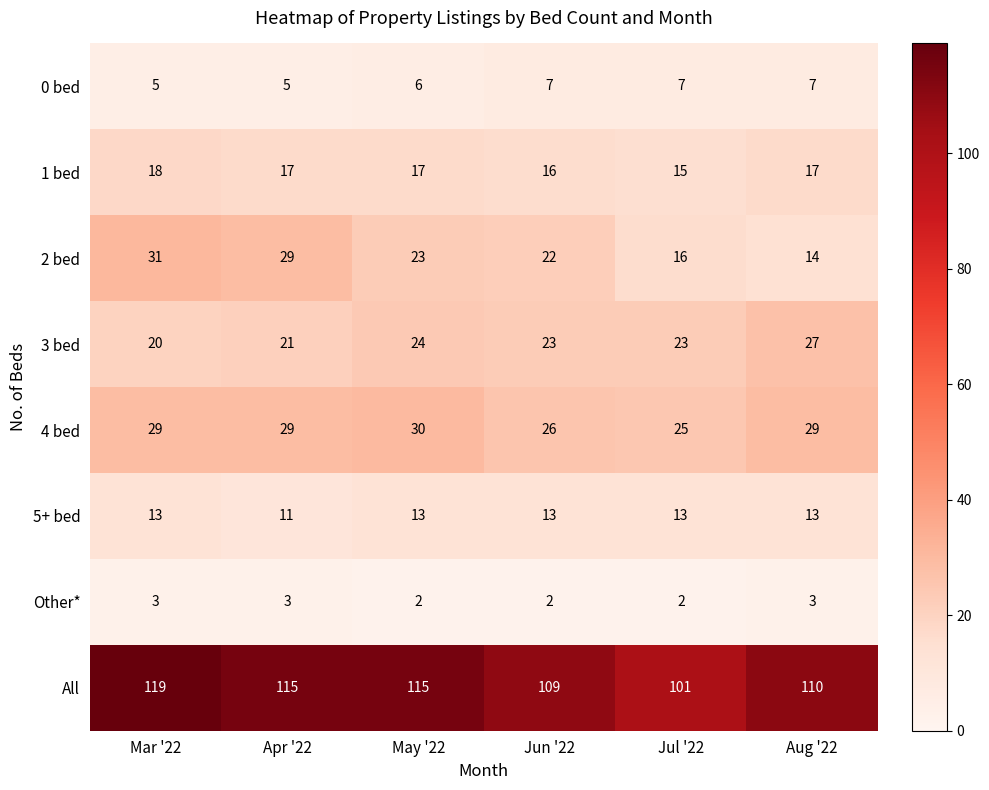

What is the total value across all series at Jul '22?

202